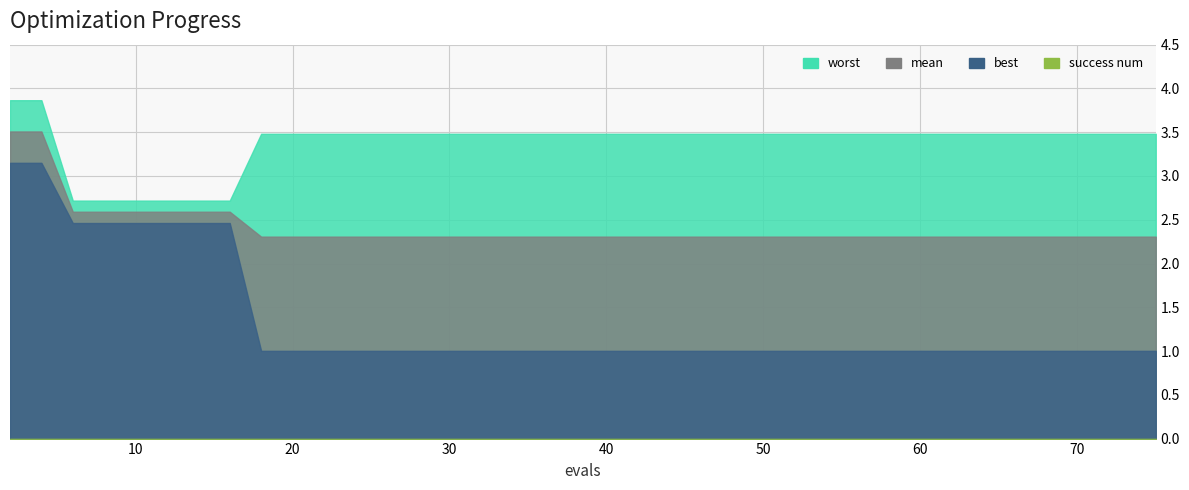

What is the difference between the maximum and second lowest values in the best series?

2.1